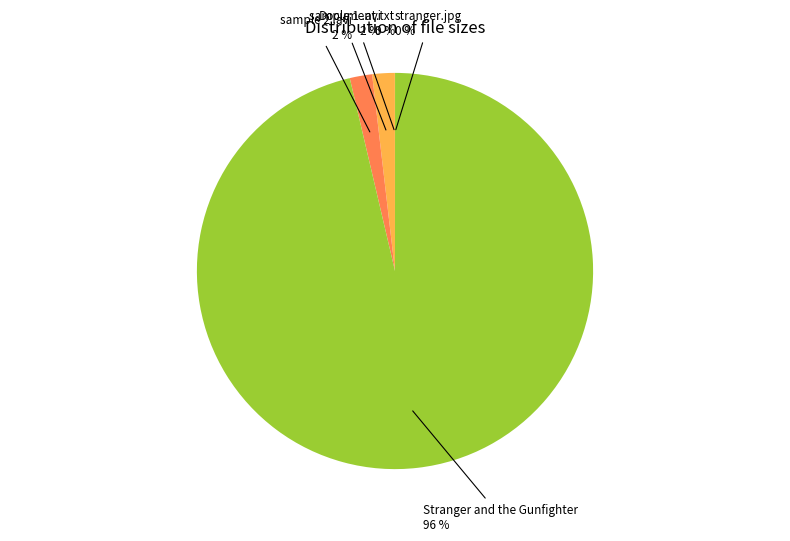

Is there a majority slice in this chart?

Yes